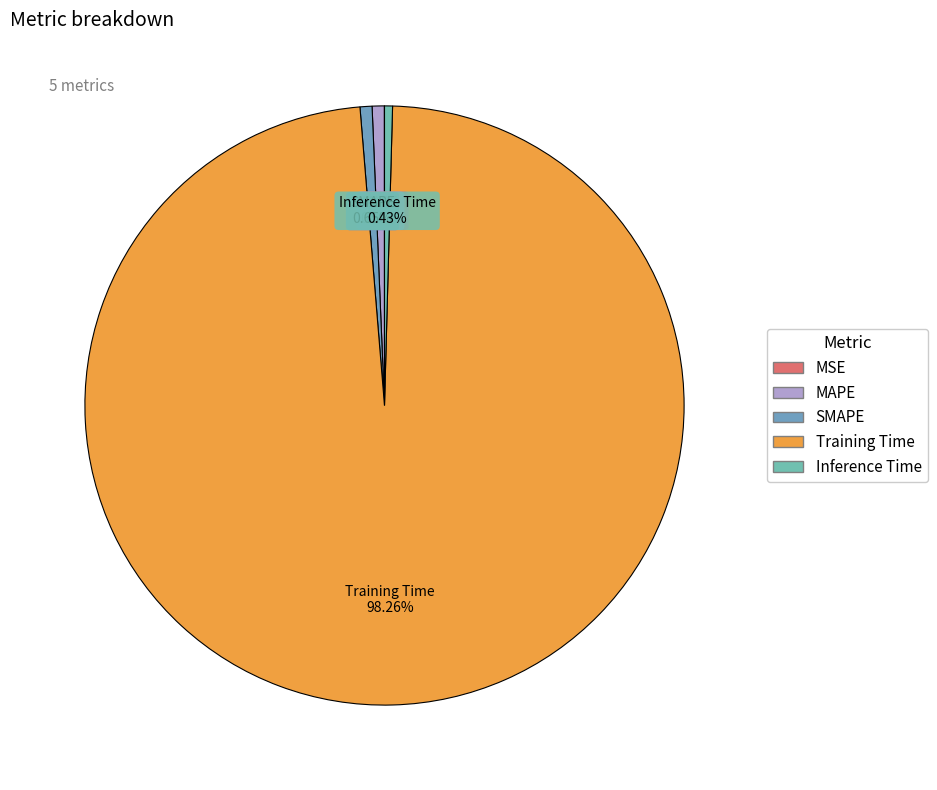

True or false: SMAPE accounts for 11% of the total.

False